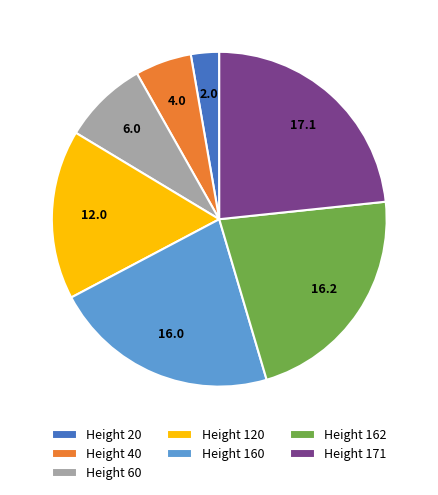

The Height 20 slice represents 3% of the pie. True or false?

True